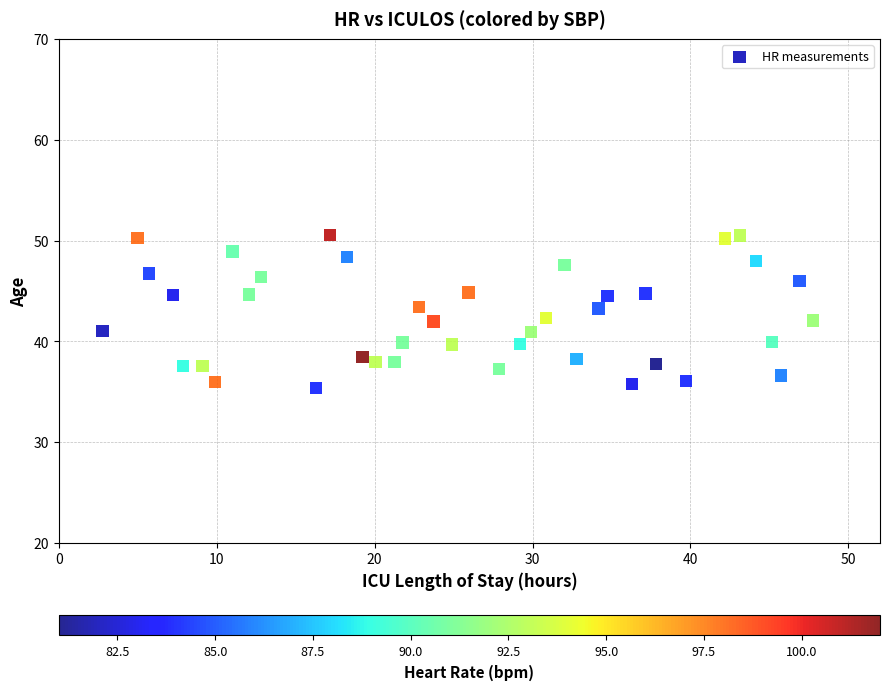

What is the range of X values (max minus min)?

45.0